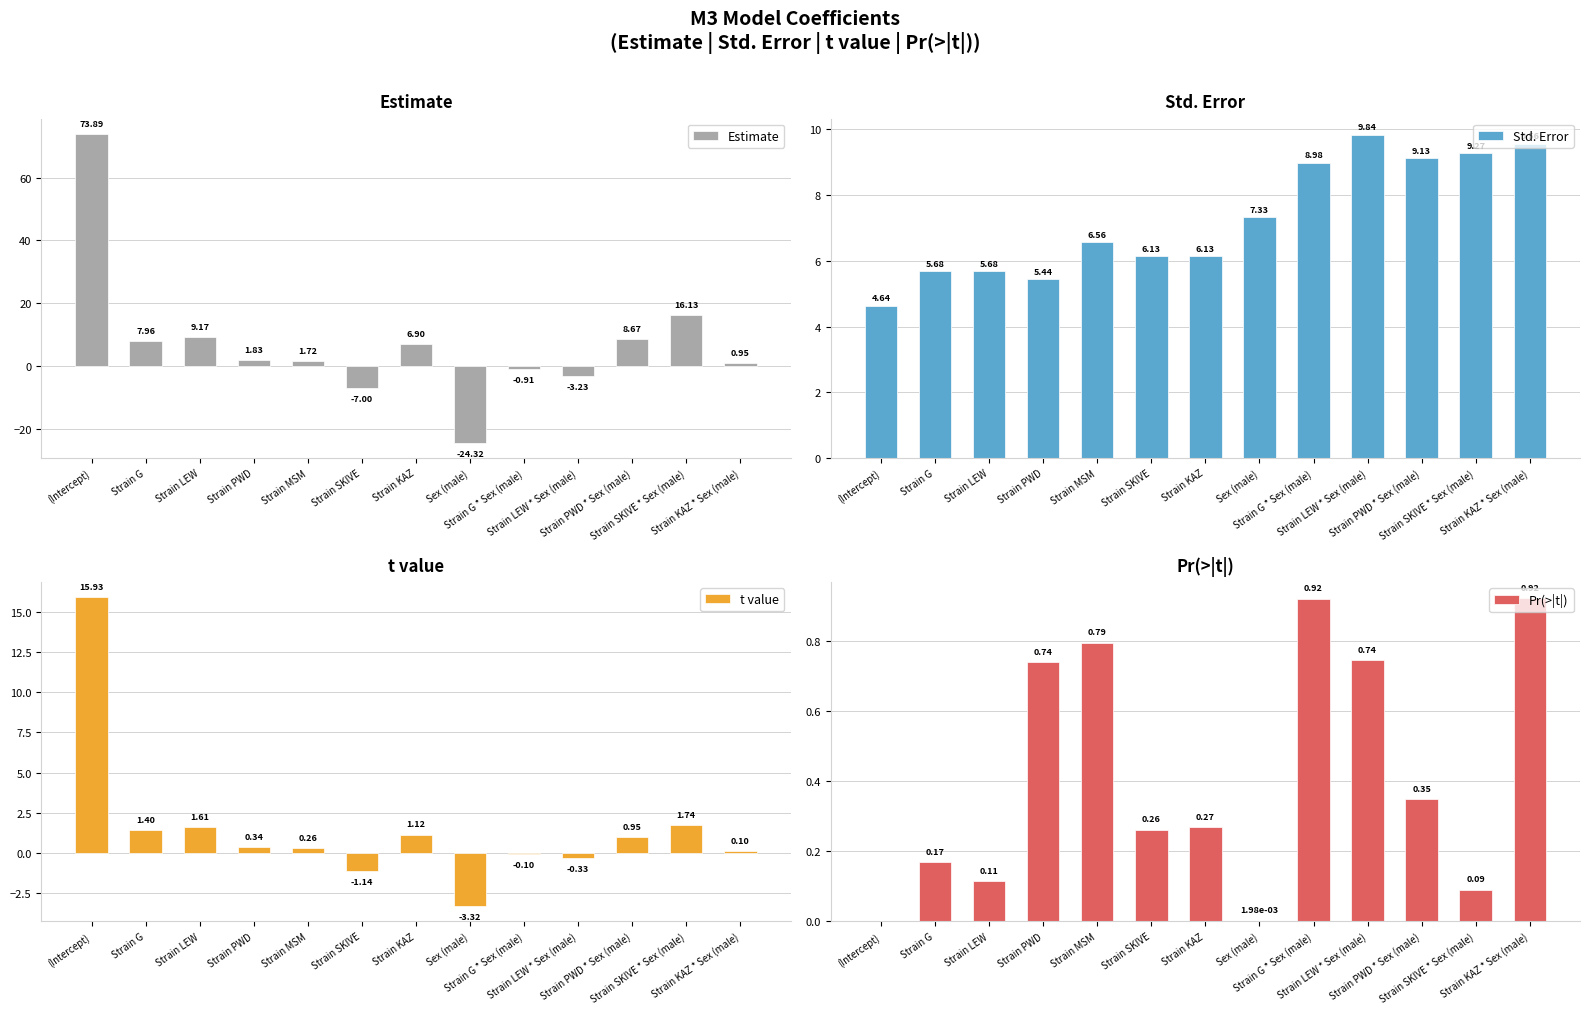

What is the maximum value for t value?

15.9